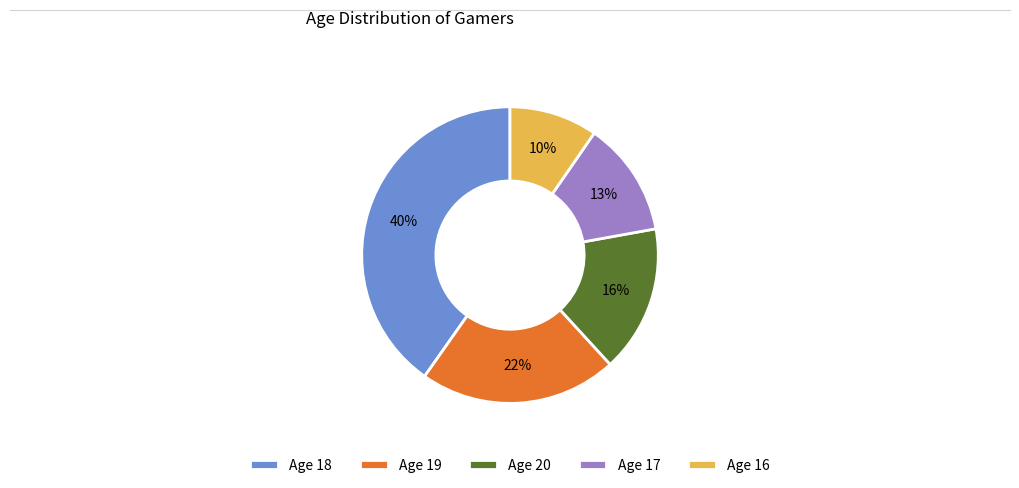

Does Age 18 represent more than half of the total?

No